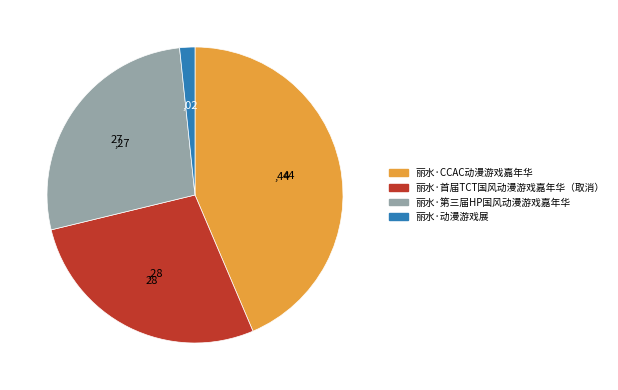

Is there a majority slice in this chart?

No